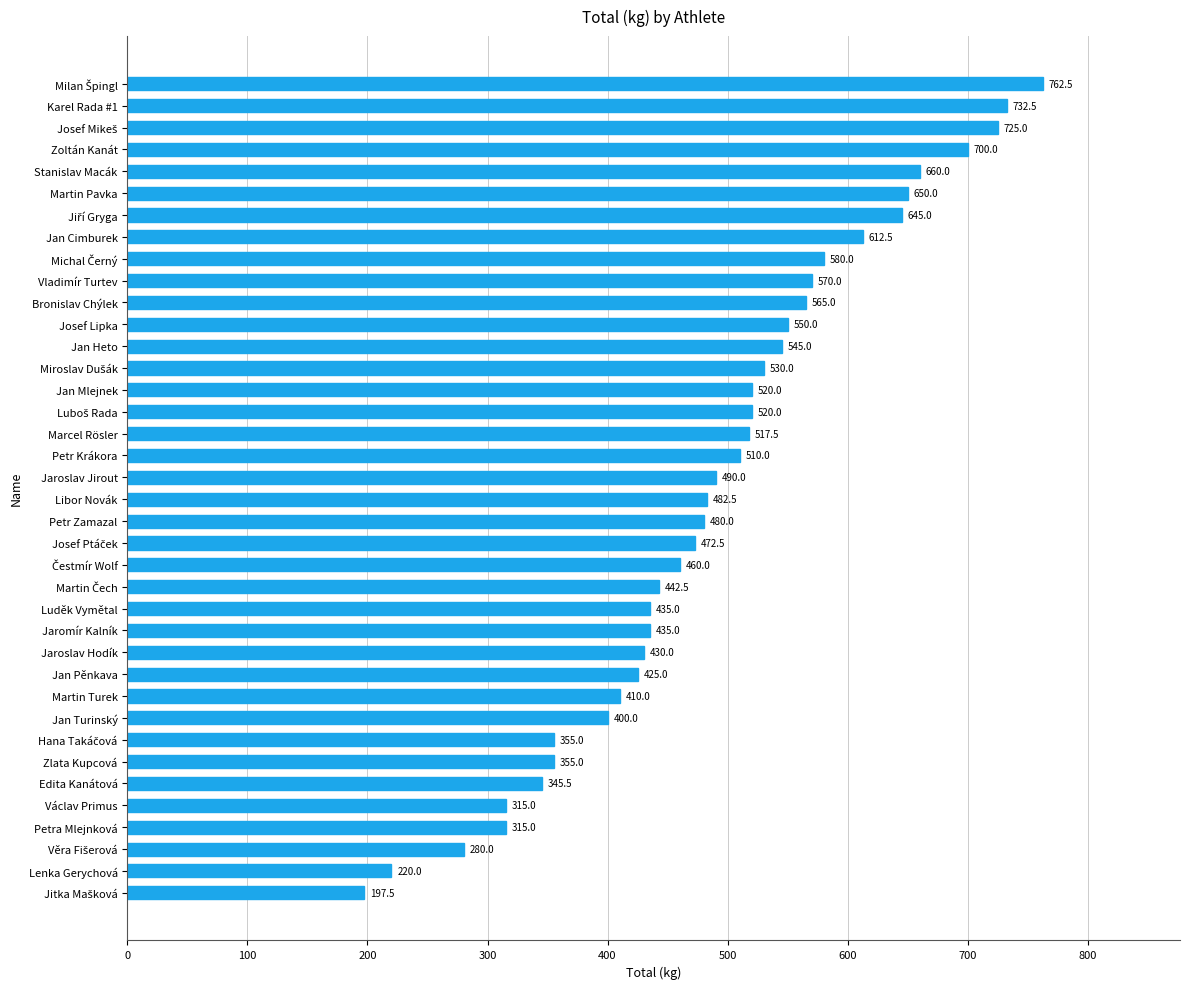

What is the difference between the maximum and minimum values?

565.0